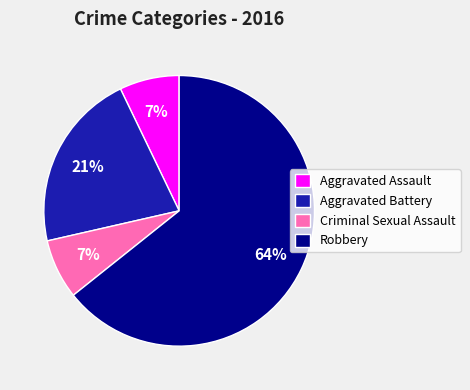

To the nearest percent, what is the average slice percentage?

25%